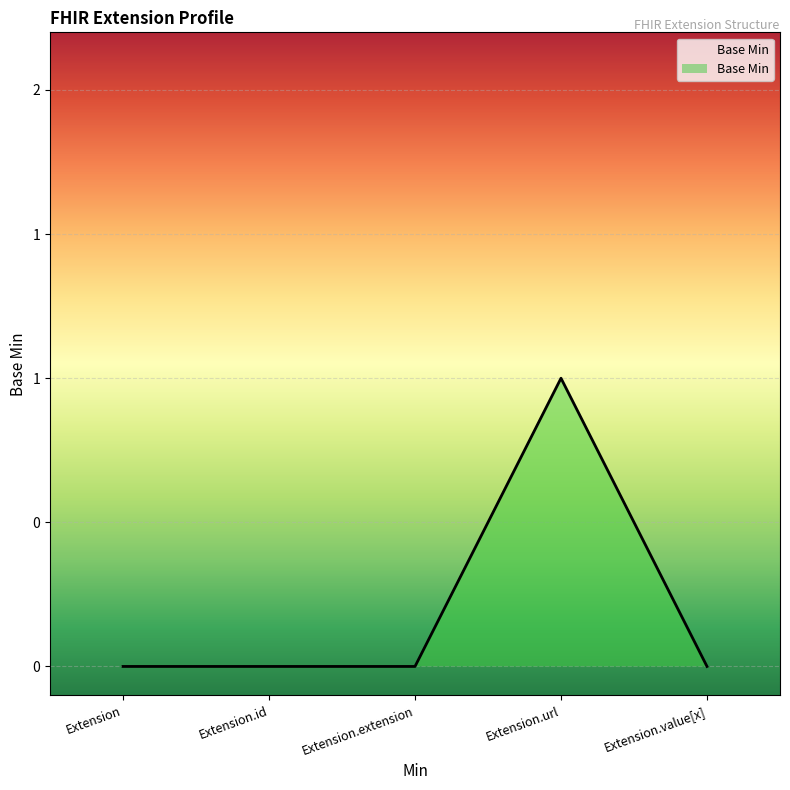

Which category has the highest value across all series?

Extension.url